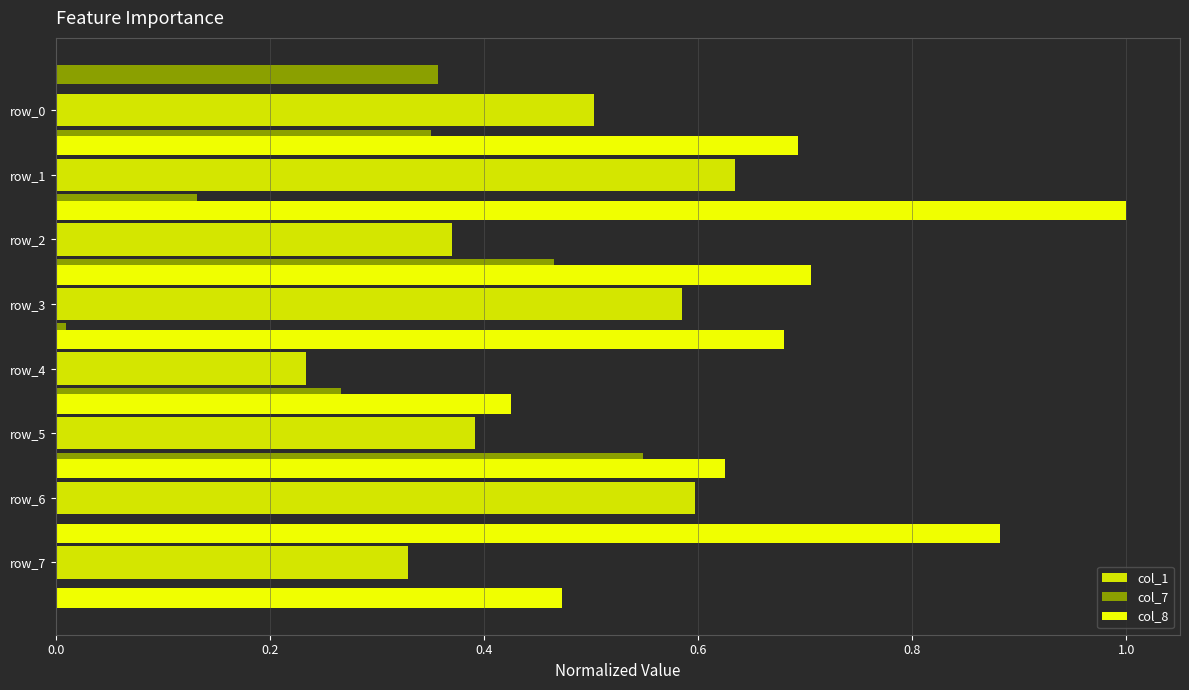

How many groups of bars are there?

8